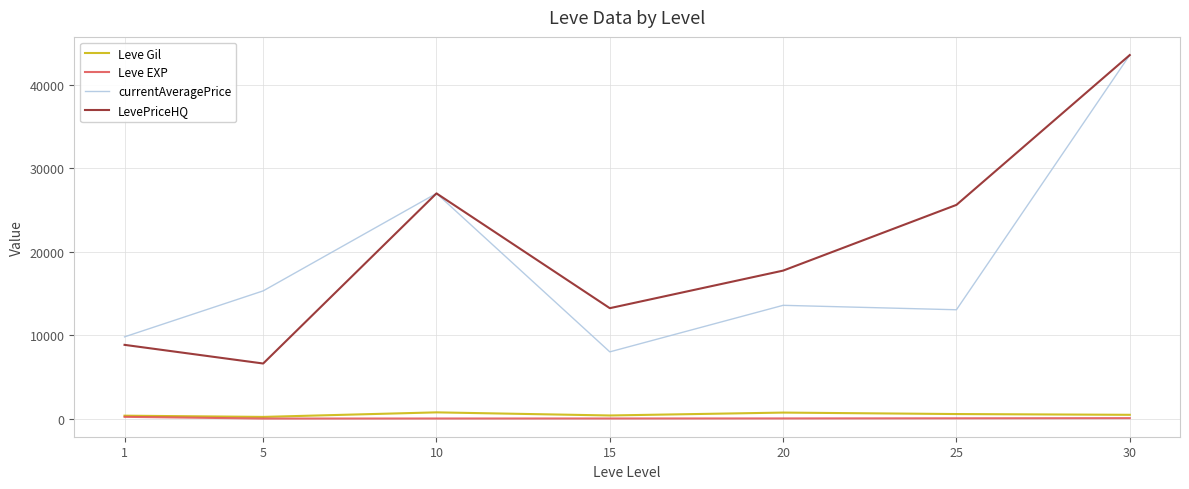

At which category is the sum across all series the highest?

30